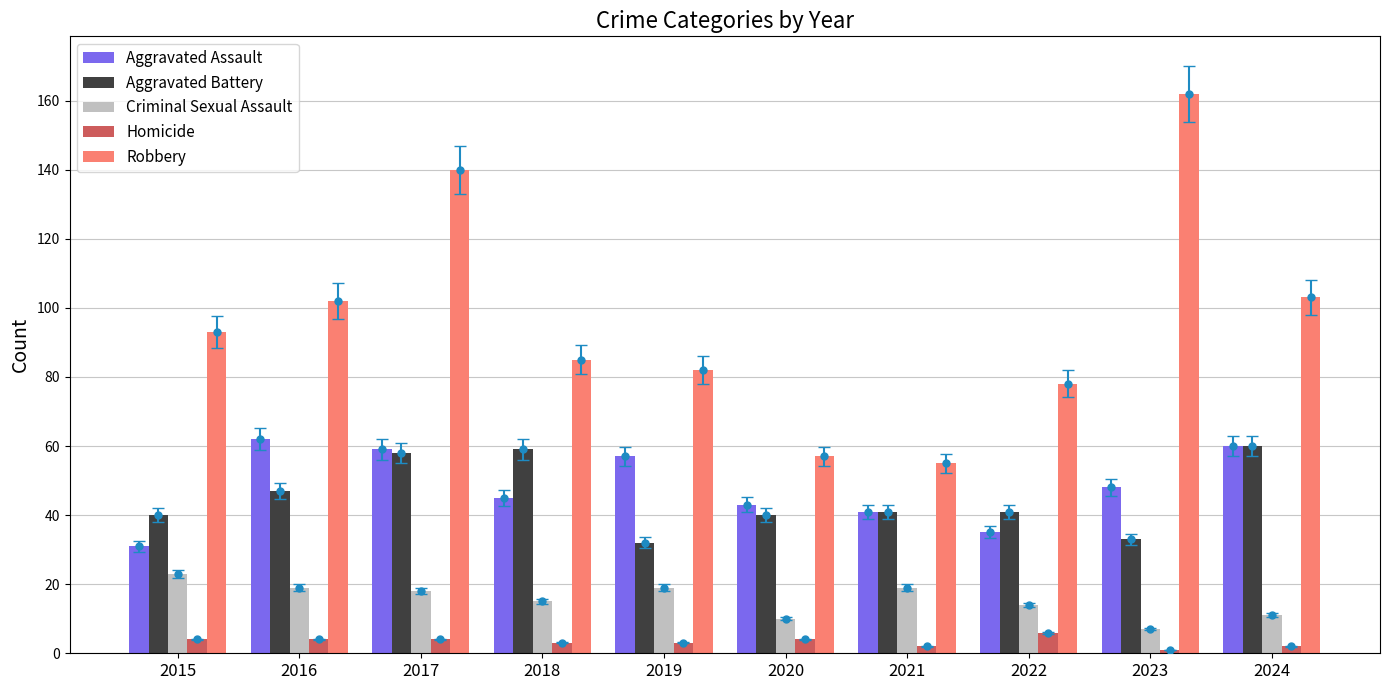

Rank the series by their maximum value, from highest to lowest.

Robbery, Aggravated Assault, Aggravated Battery, Criminal Sexual Assault, Homicide